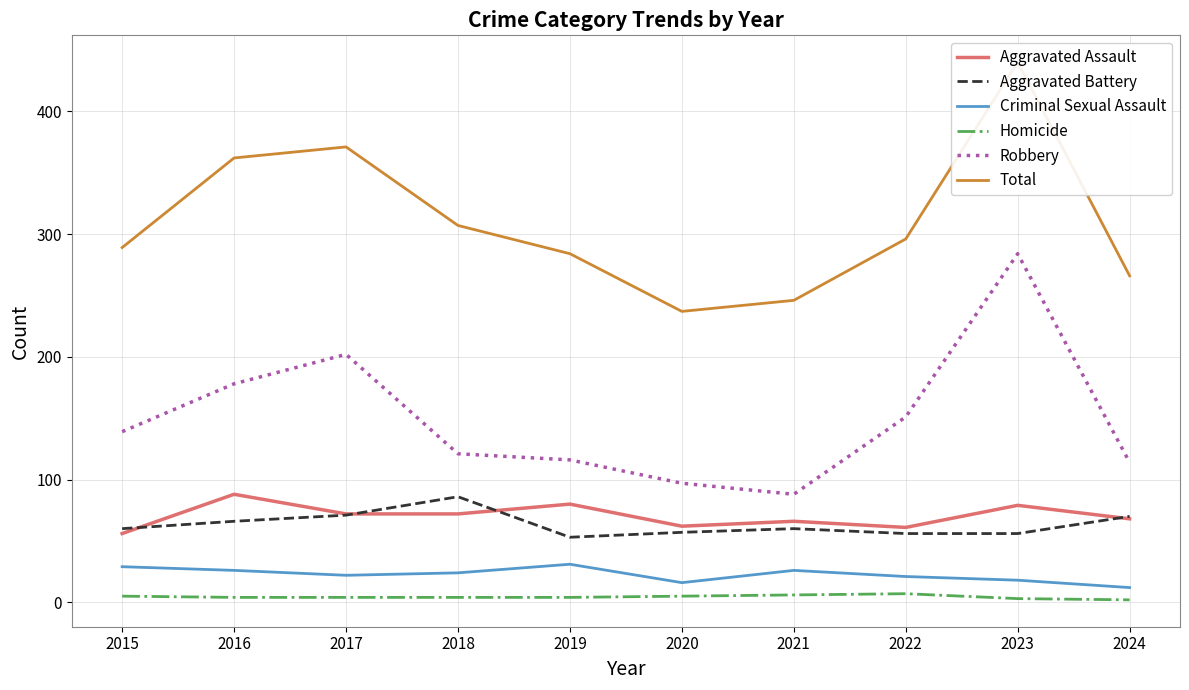

At which category is the sum across all series the highest?

2023